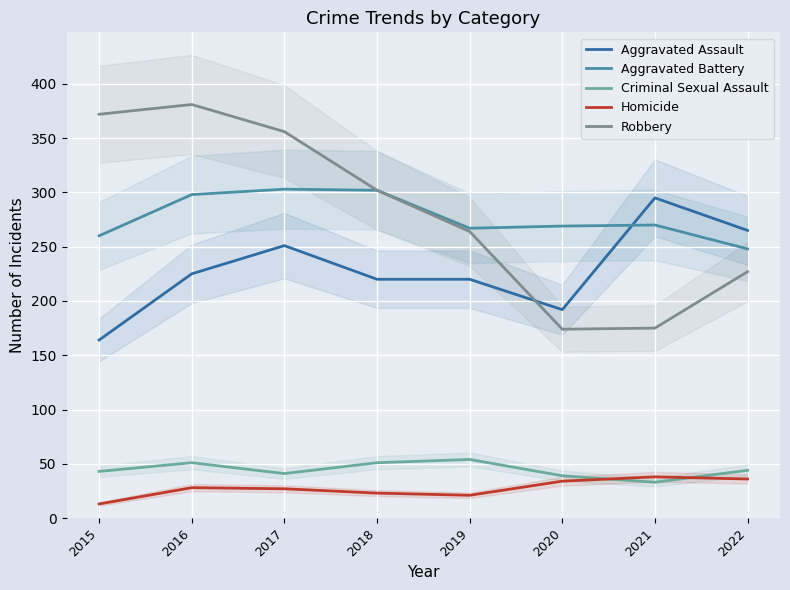

What is the difference between the second highest and second lowest values in the Robbery series?

197